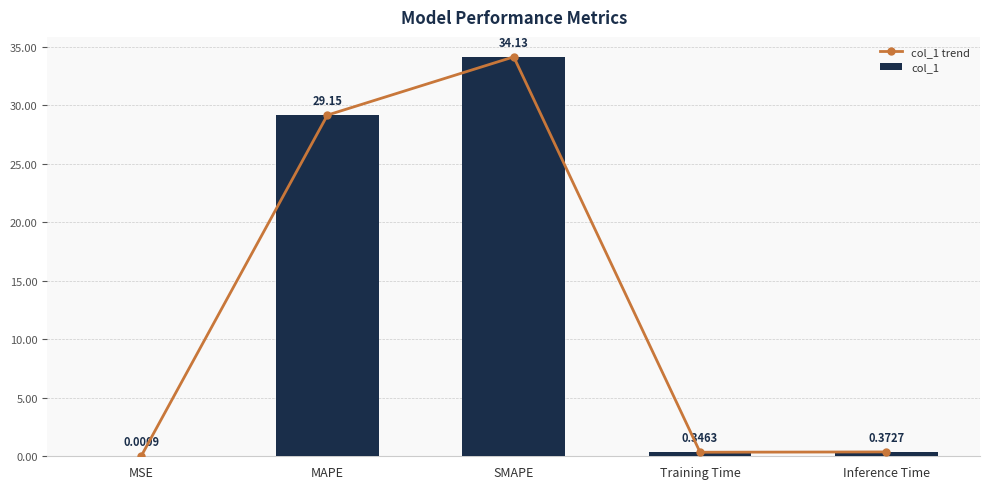

What is the label of the 3rd bar from the left?

SMAPE